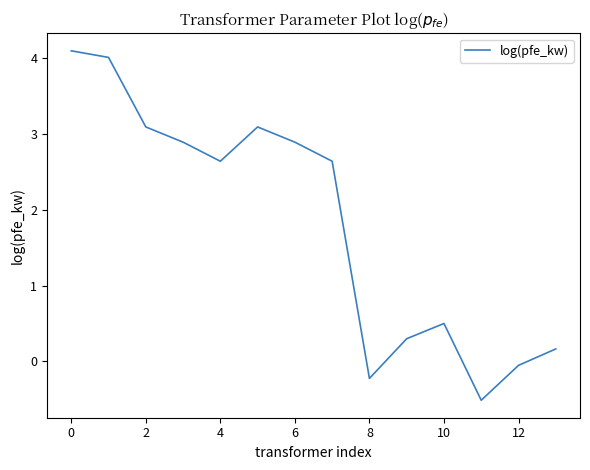

What is the maximum value shown in the chart?

4.1